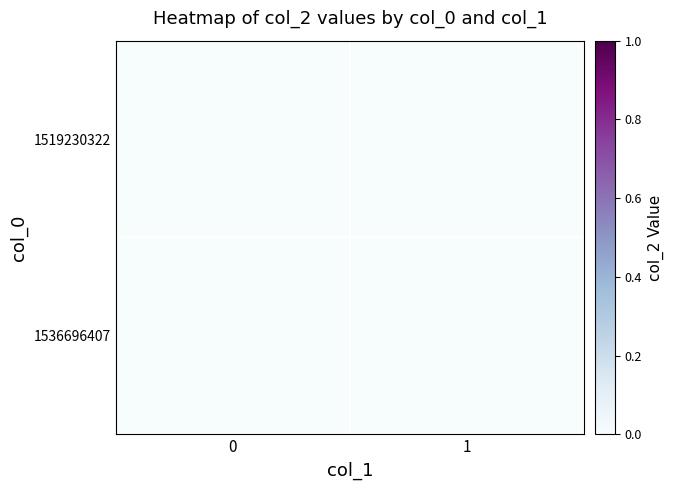

How many series are shown in this chart?

2